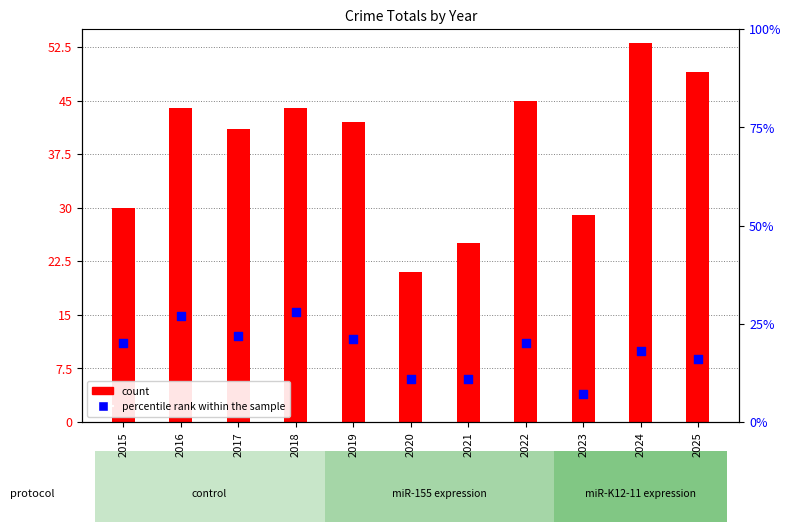

Which series has the largest Y range (max minus min)?

count